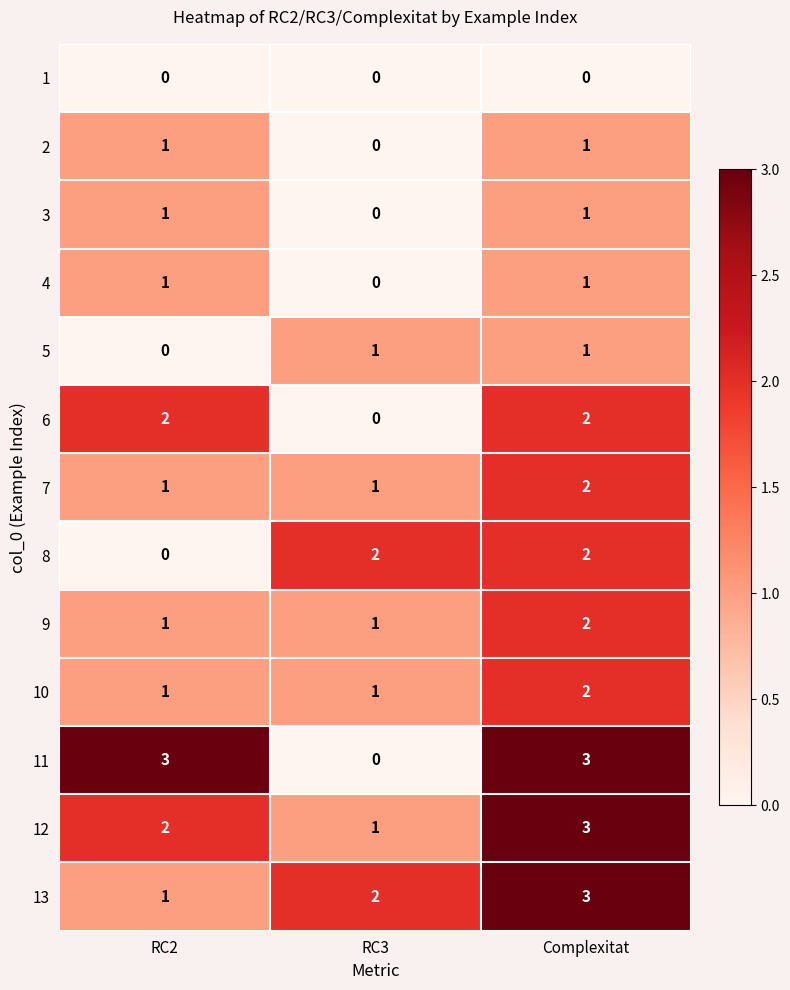

What is the greatest value displayed?

3